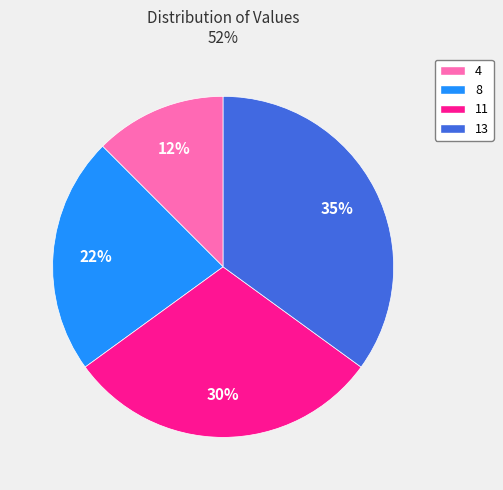

Is the sum of 4 and 13 greater than half?

No